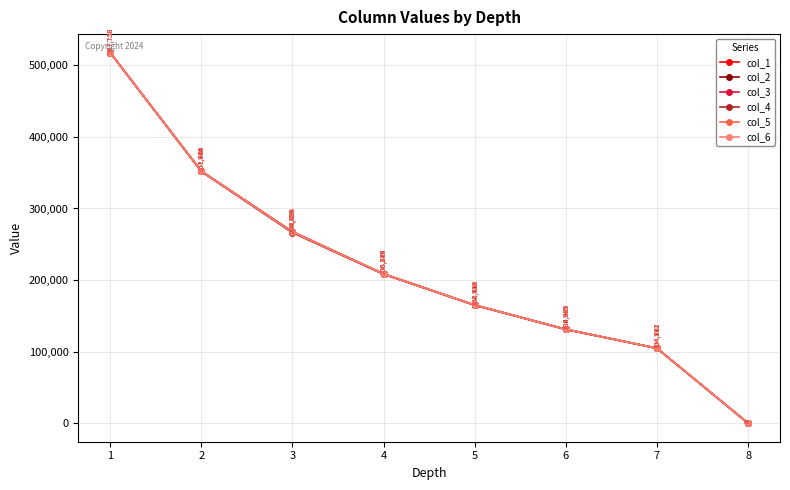

What is the value of the col_6 point at the 3rd from the left?

266946.4